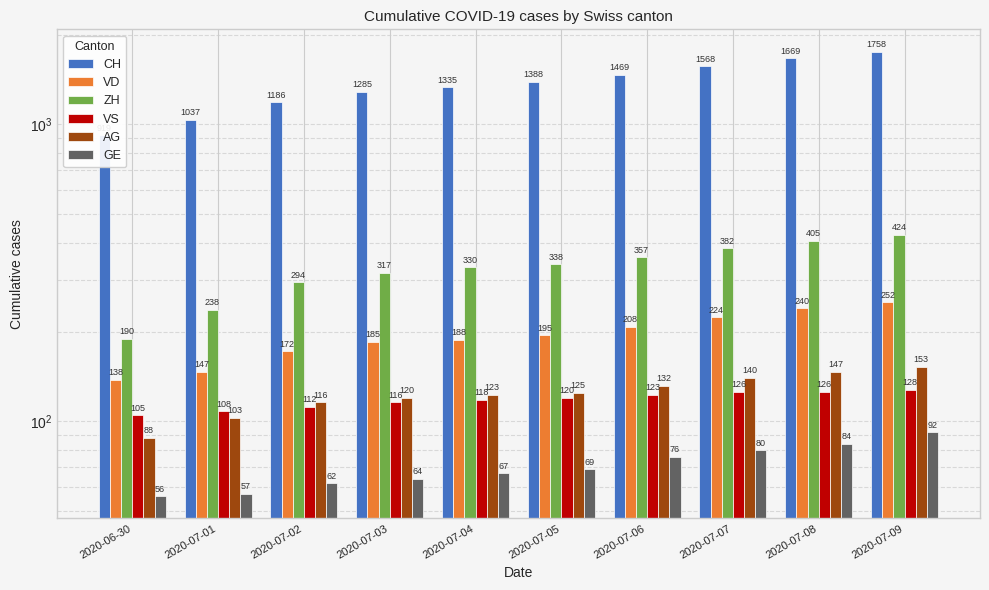

How many bars are there in total?

60